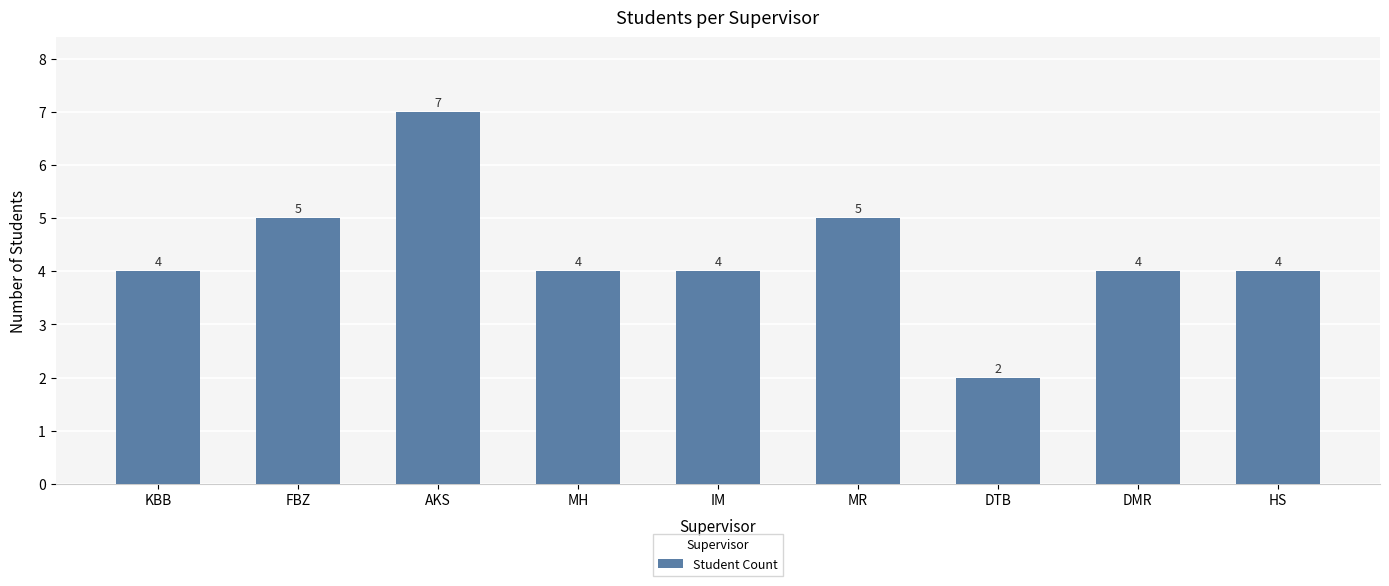

What is the label of the 9th bar from the right?

KBB